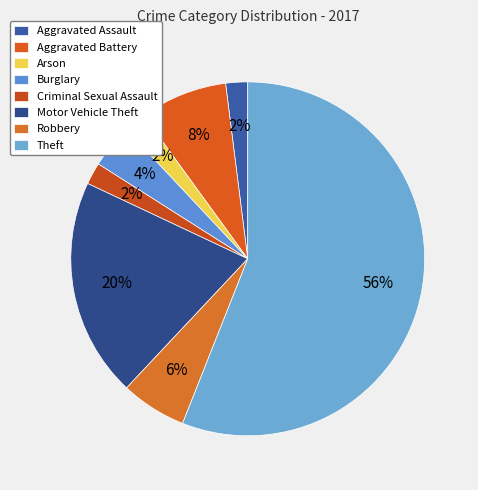

What is the majority slice?

Theft